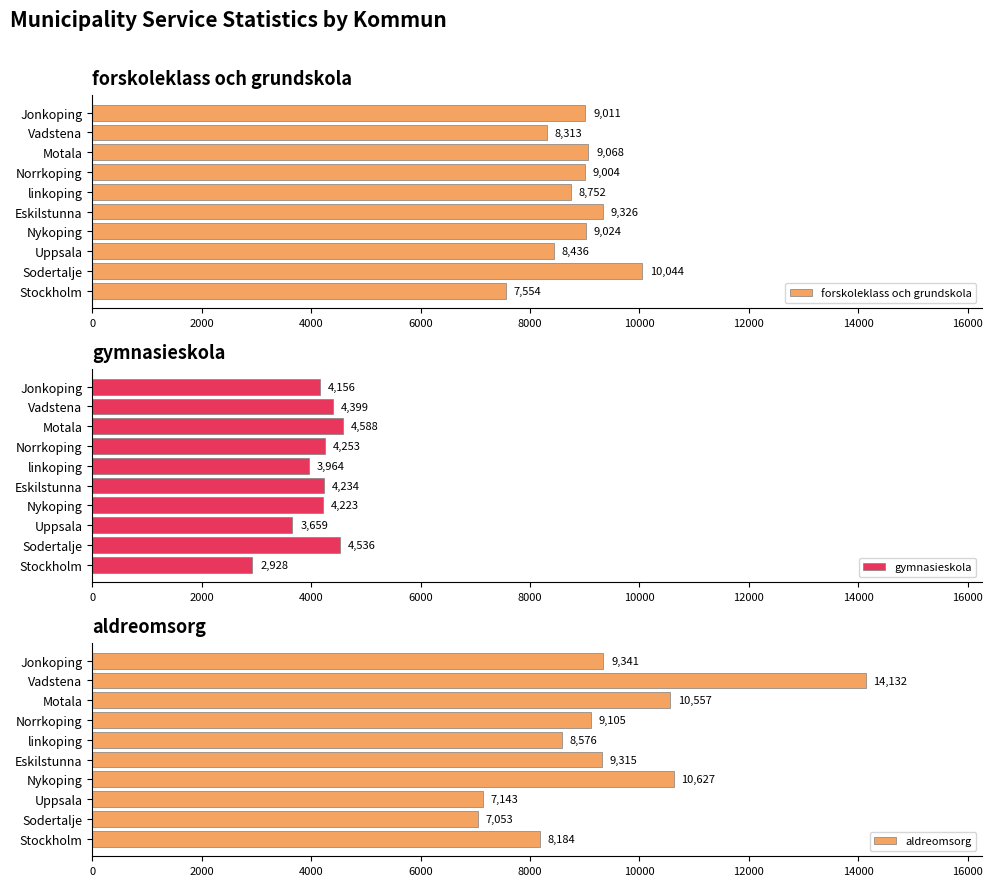

What is the difference between the second highest and minimum values in the forskoleklass och grundskola series?

1772